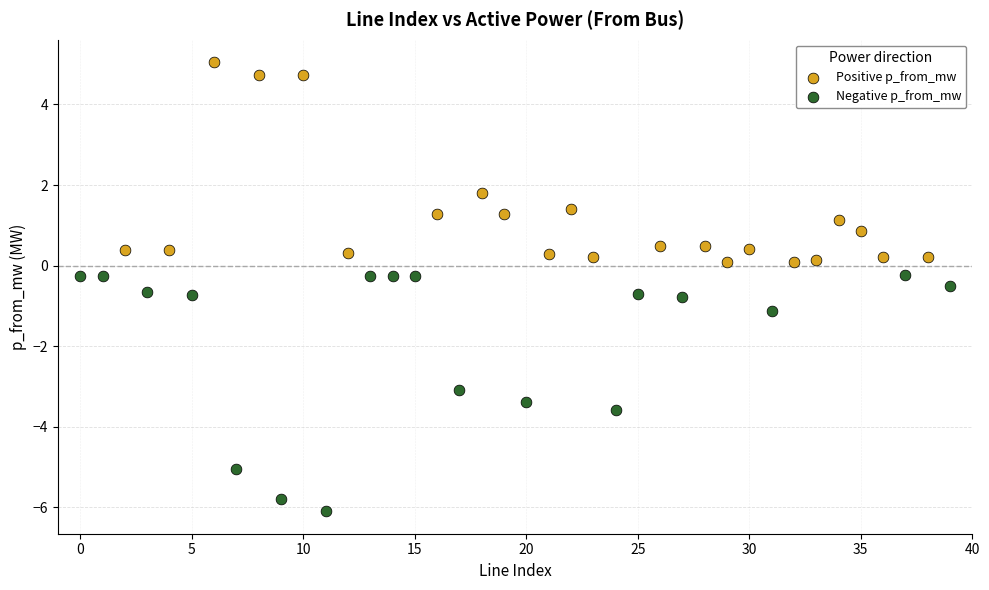

Which series contains the lowest Y value?

Negative p_from_mw